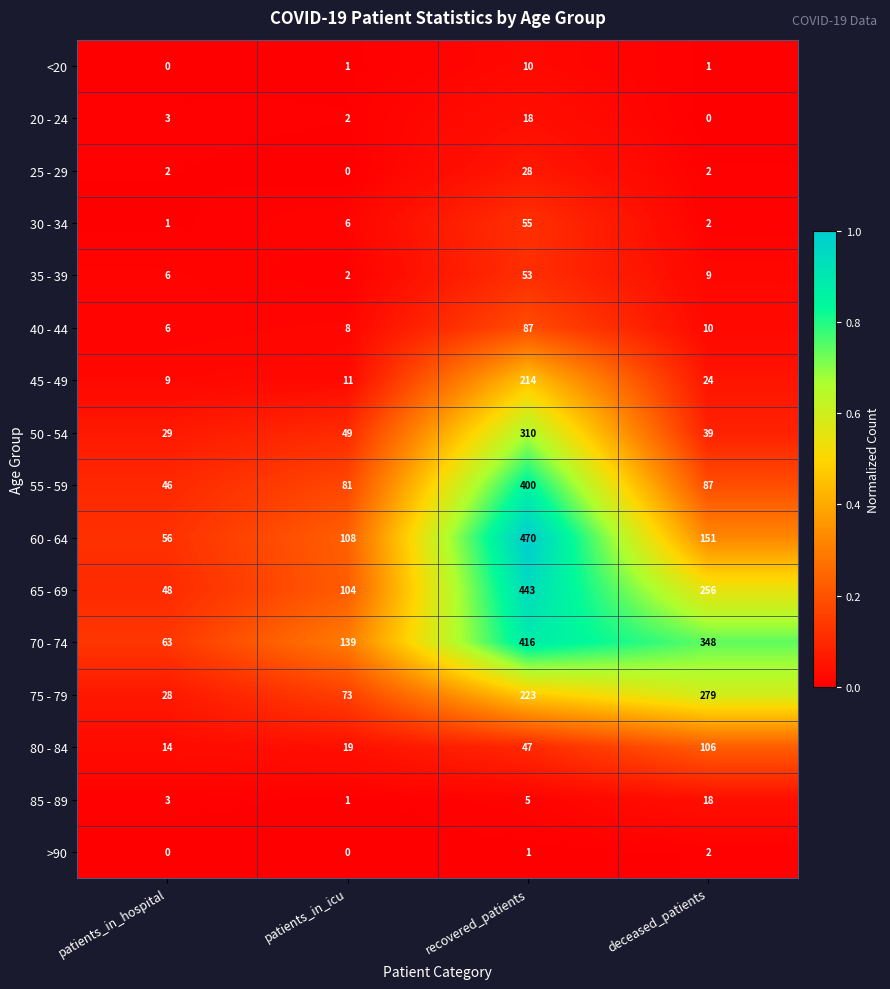

The <20 series shows 5 at patients_in_hospital. True or false?

False